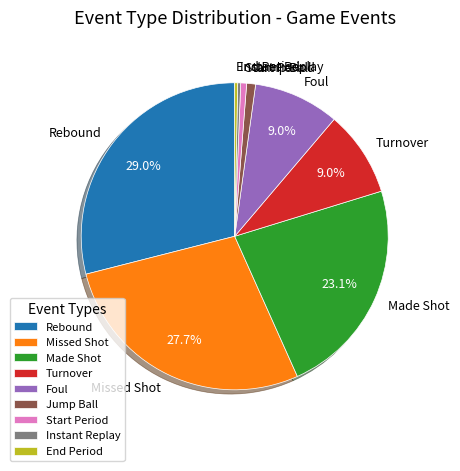

Does Start Period represent more than half of the total?

No